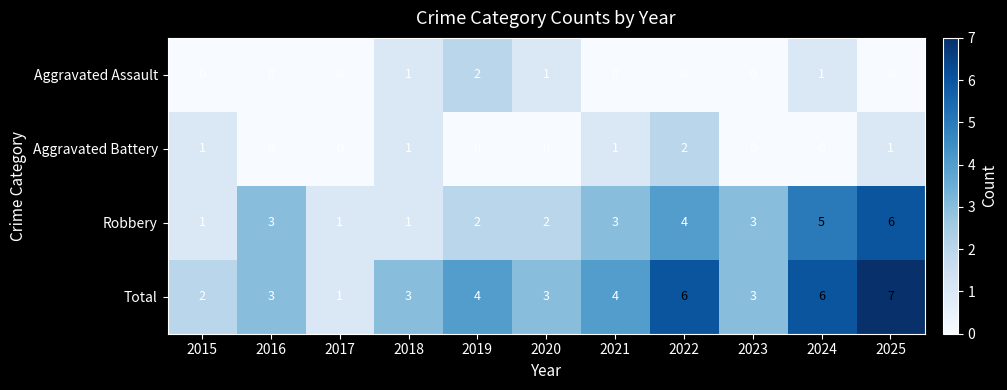

What is the total value across all series at 2020?

6